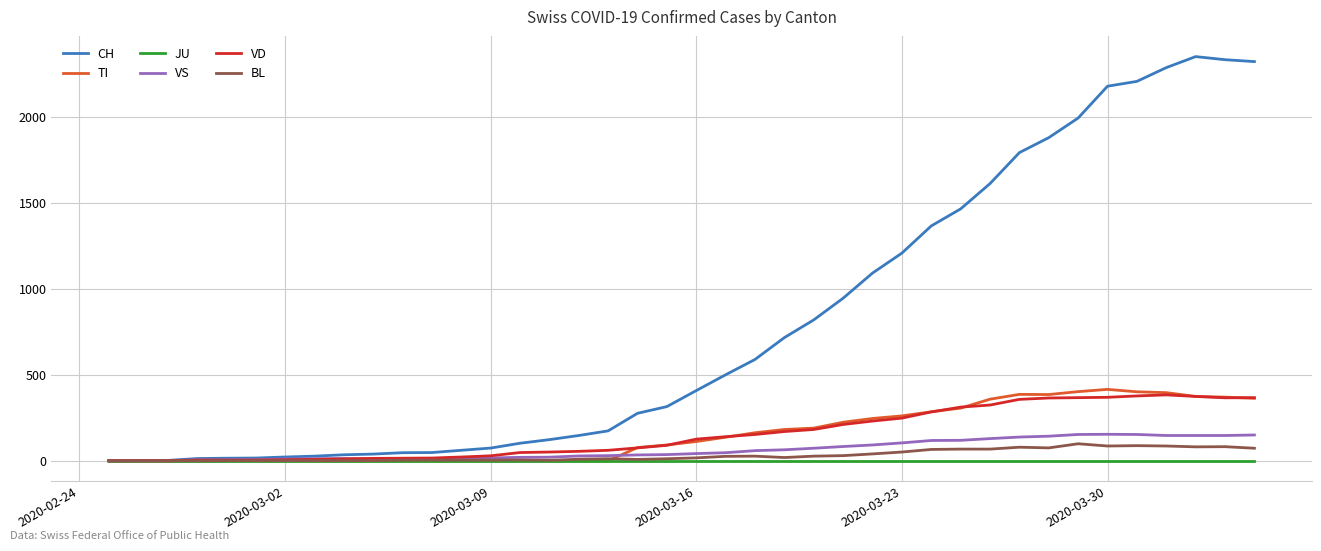

Which series has the widest spread of values?

CH